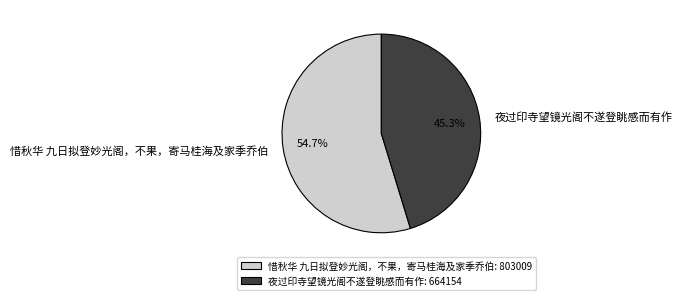

What portion of the pie excludes 惜秋华 九日拟登妙光阁，不果，寄马桂海及家季乔伯?

45.3%